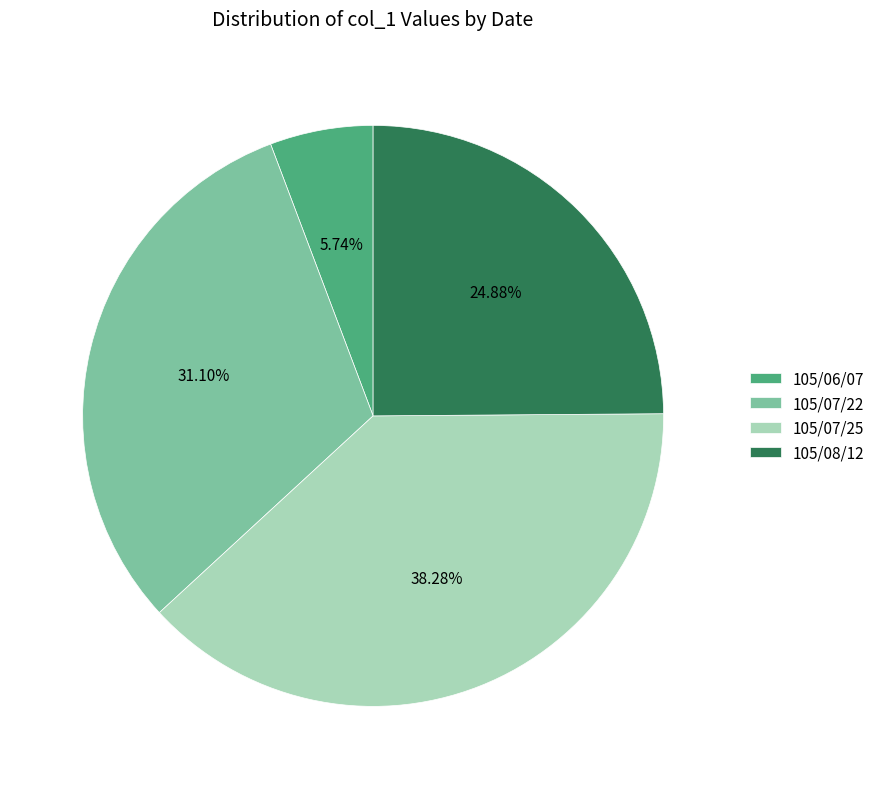

Rank the categories by value from lowest to highest.

105/06/07, 105/08/12, 105/07/22, 105/07/25